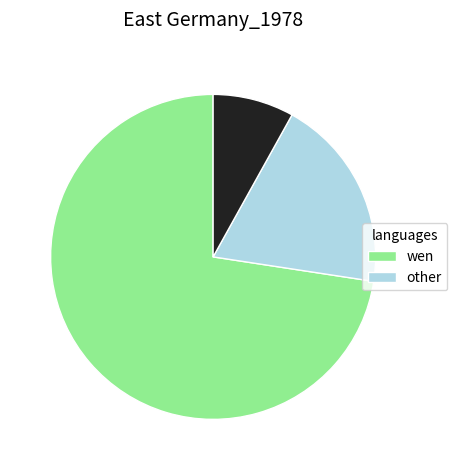

Does any single category account for the majority?

Yes